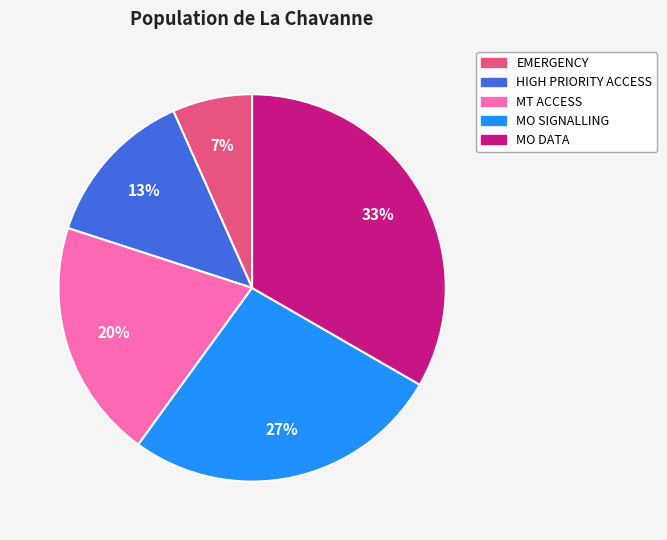

Does EMERGENCY represent more than half of the total?

No